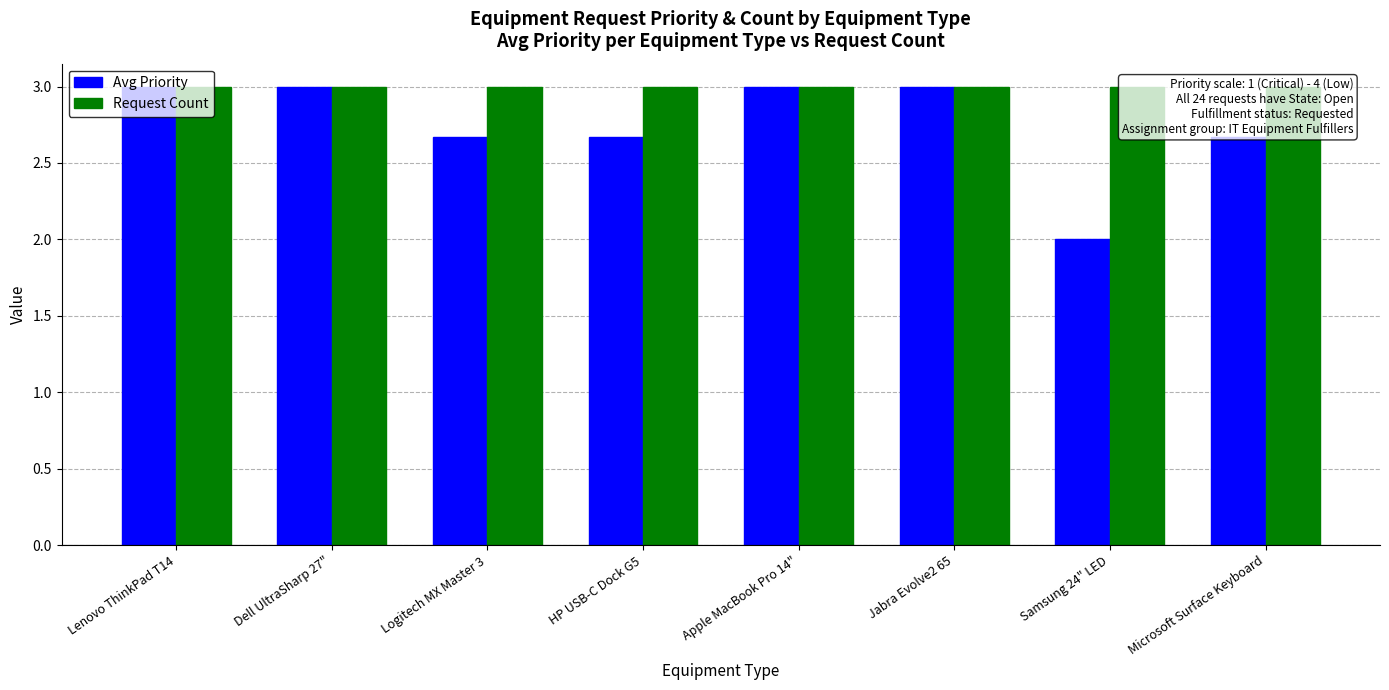

Which series has the largest total across all categories?

Request Count